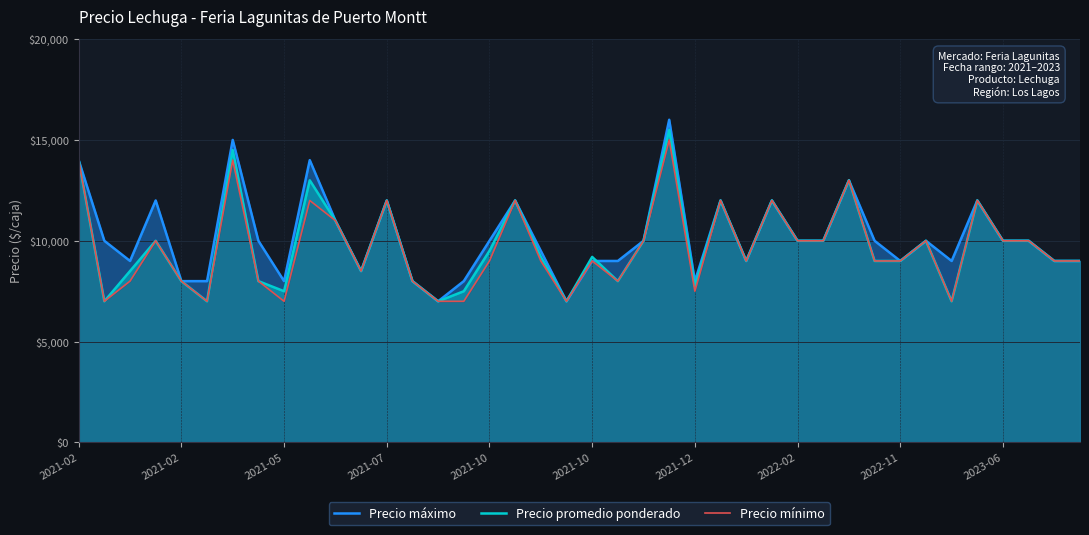

Which series has the widest spread of values?

Precio máximo